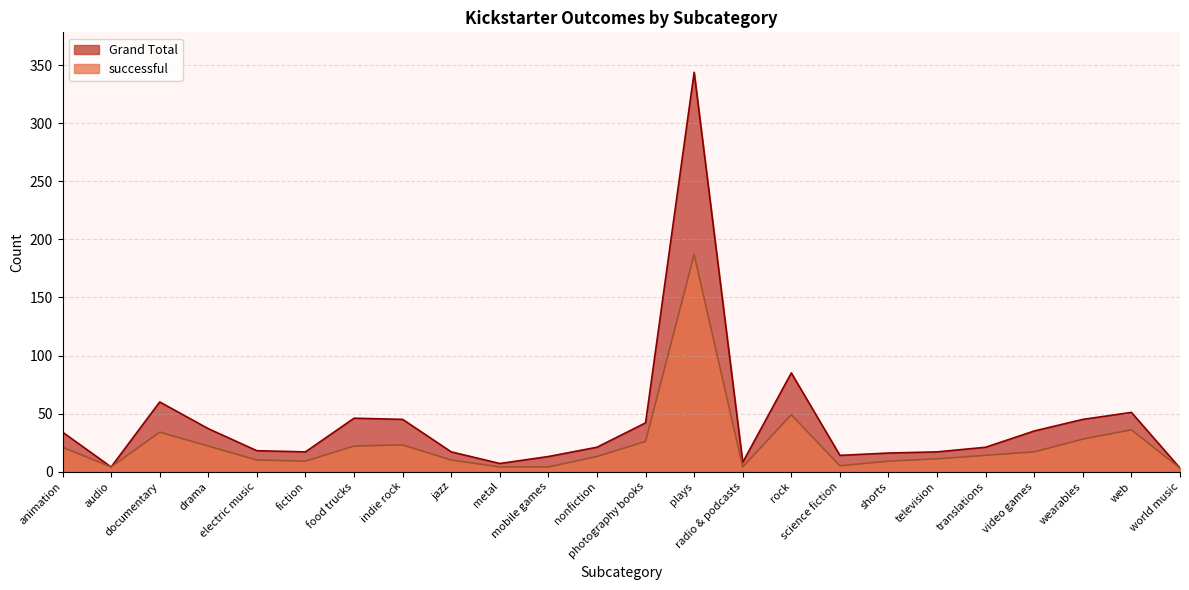

Reading right to left, transcribe all the data shown in this chart.

successful: world music=3	web=36	wearables=28	video games=17	translations=14	television=11	shorts=9	science fiction=5	rock=49	radio & podcasts=4	plays=187	photography books=26	nonfiction=13	mobile games=4	metal=4	jazz=10	indie rock=23	food trucks=22	fiction=9	electric music=10	drama=22	documentary=34	audio=4	animation=21
Grand Total: world music=3	web=51	wearables=45	video games=35	translations=21	television=17	shorts=16	science fiction=14	rock=85	radio & podcasts=8	plays=344	photography books=42	nonfiction=21	mobile games=13	metal=7	jazz=17	indie rock=45	food trucks=46	fiction=17	electric music=18	drama=37	documentary=60	audio=4	animation=34